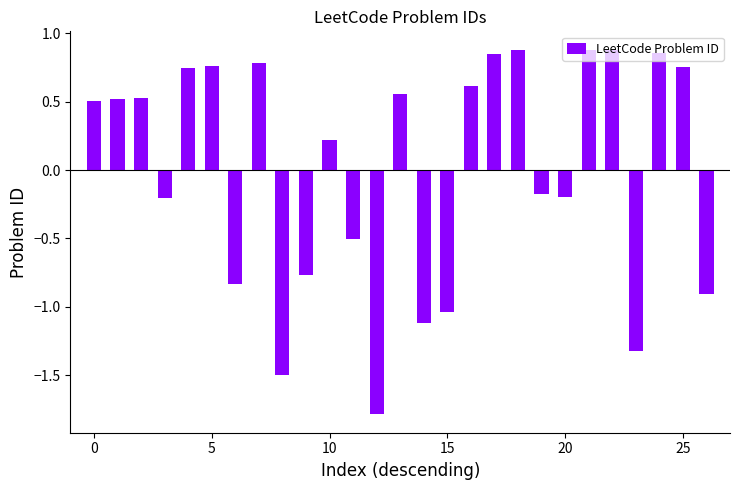

What is the difference between the maximum and second lowest values?

2.4